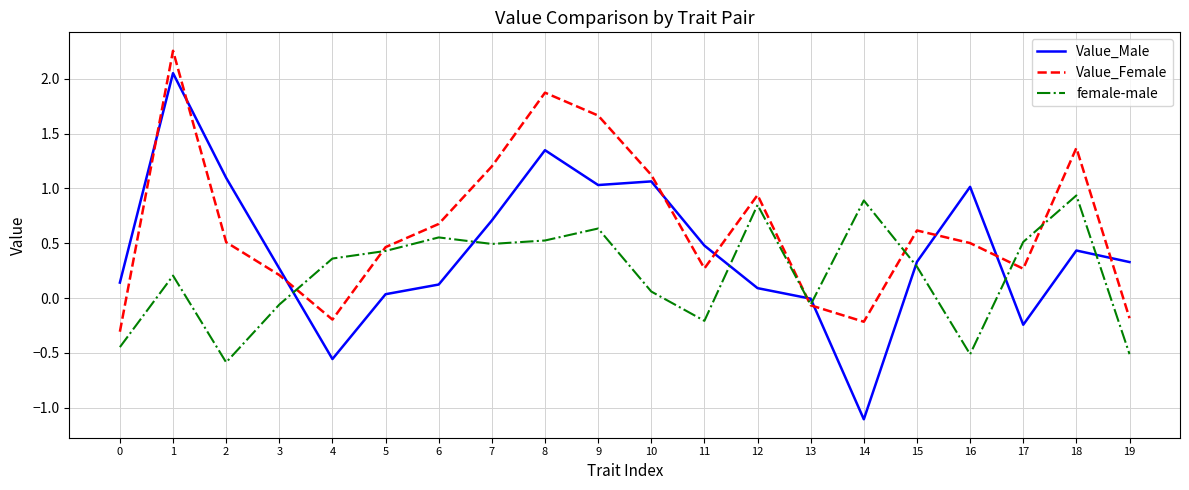

Which series has the largest range (max minus min)?

Value_Male